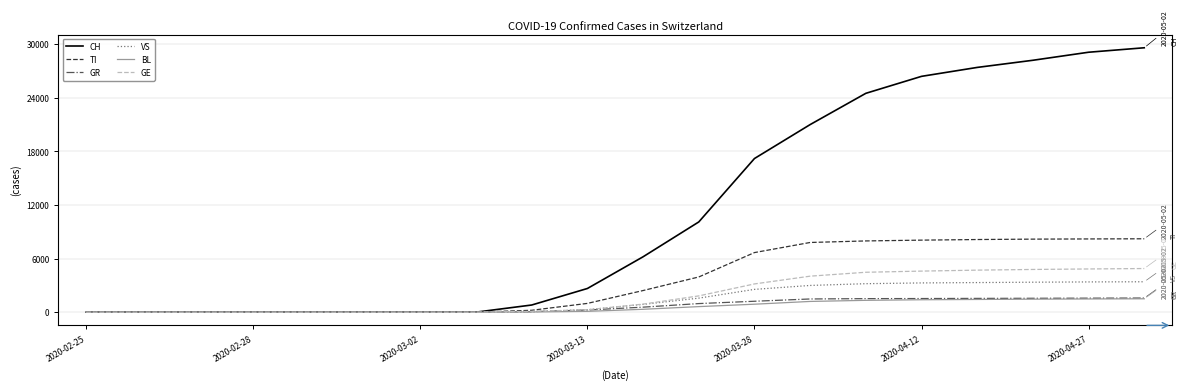

Which series has the largest range (max minus min)?

CH